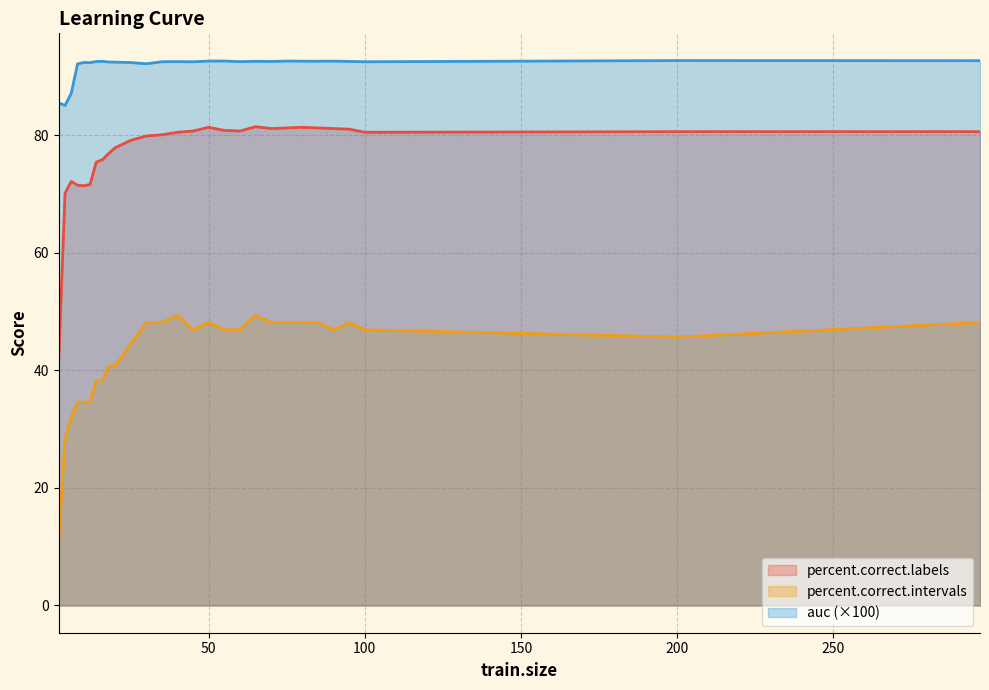

True or false: percent.correct.intervals and percent.correct.labels intersect in this chart.

False